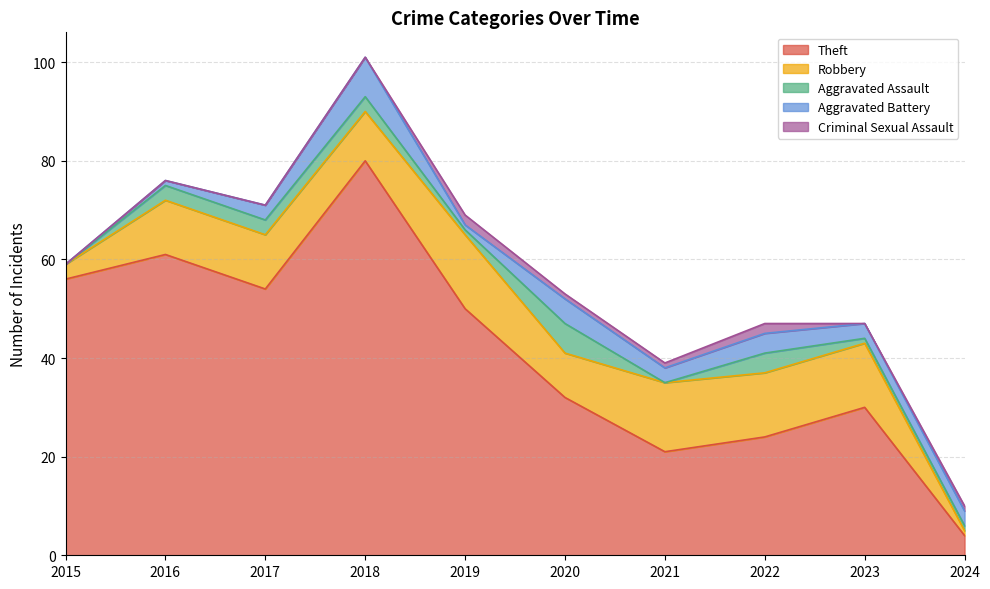

What is the value of the Aggravated Battery point at the 3rd from the left?

3